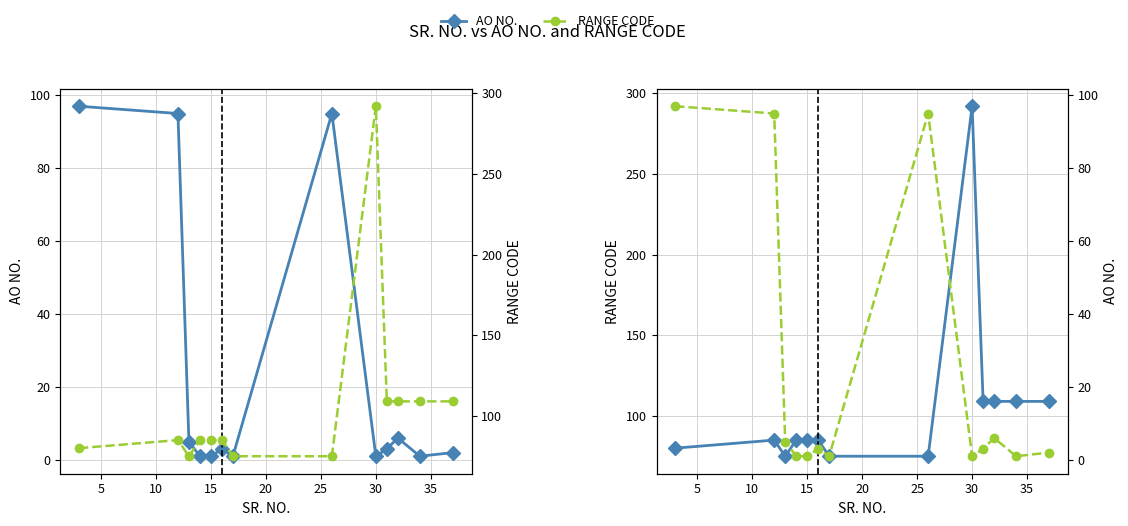

Read the RANGE CODE value at 15, to the nearest 10.

80